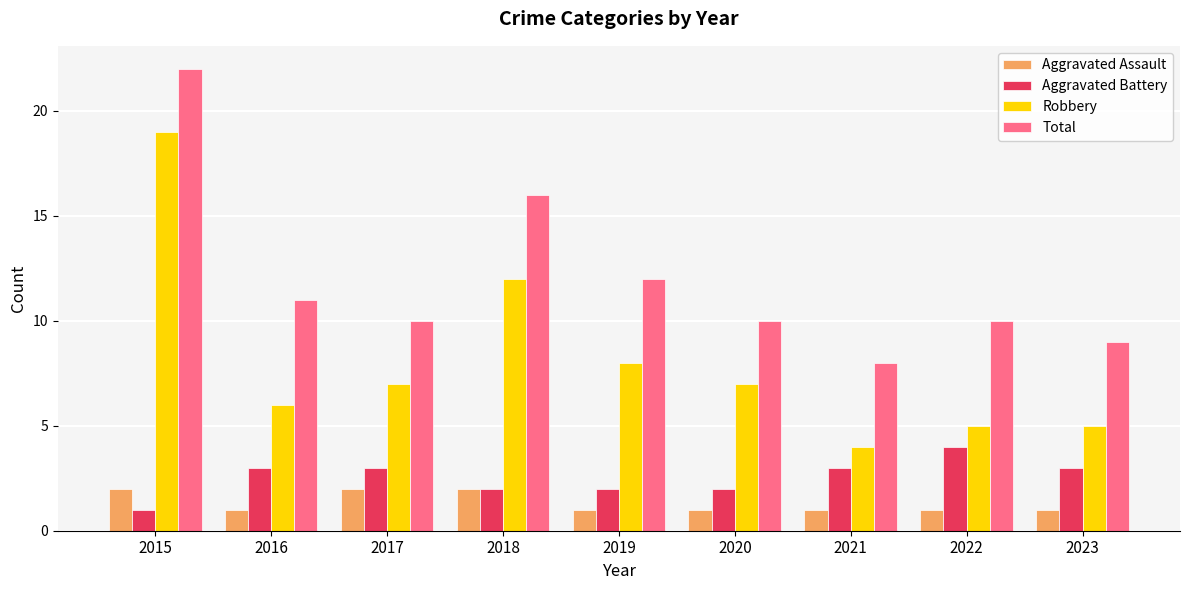

How many categories are shown in the chart?

9